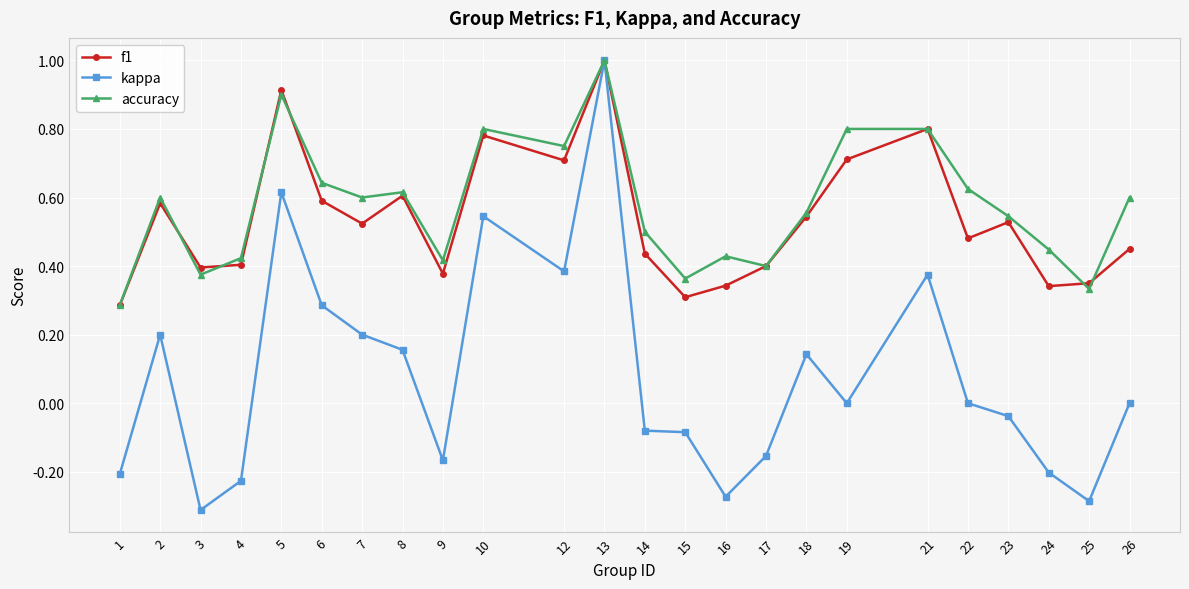

At how many categories does at least one series exceed 0?

24